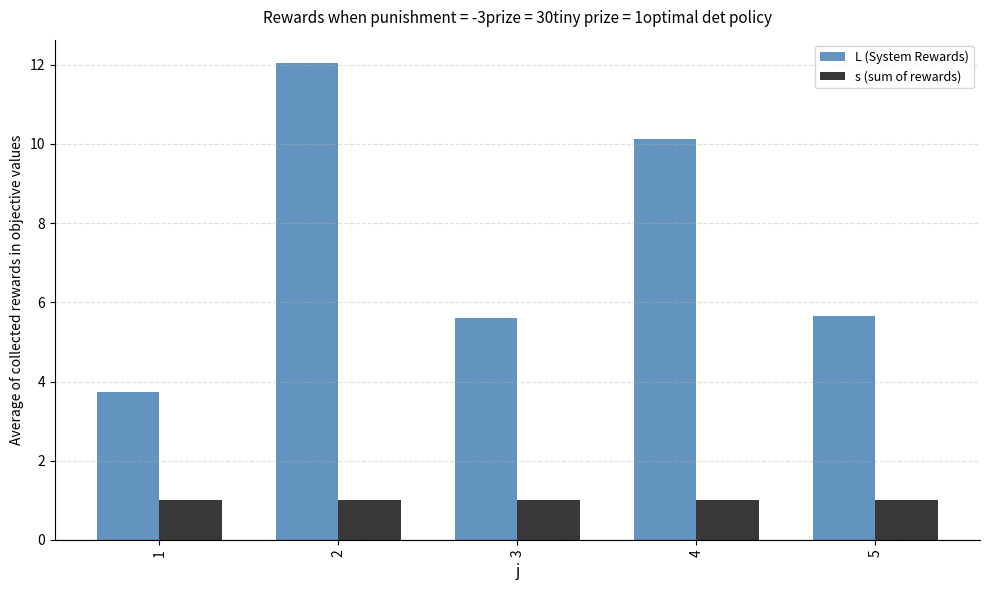

At how many categories does at least one series exceed 10?

2